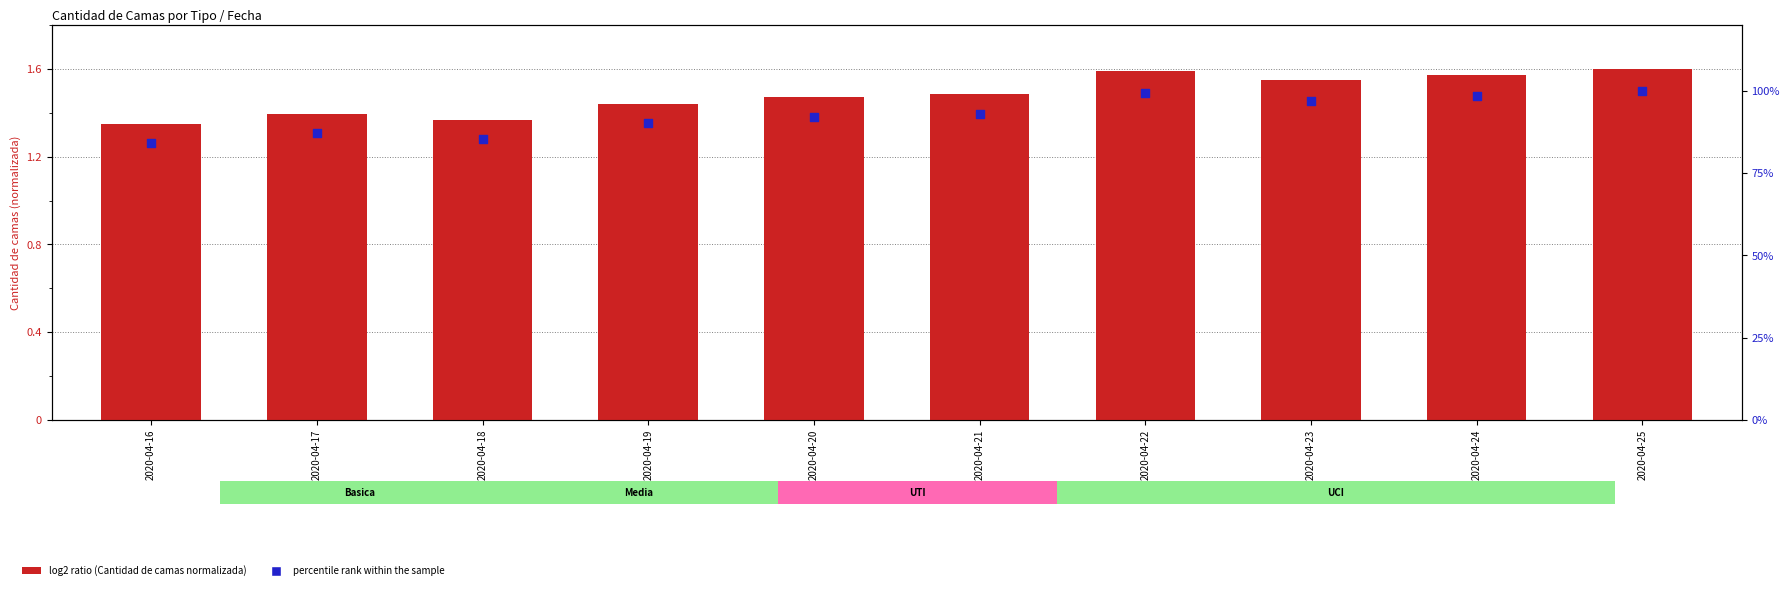

What is the total value across all series at 2020-04-22?

101.1